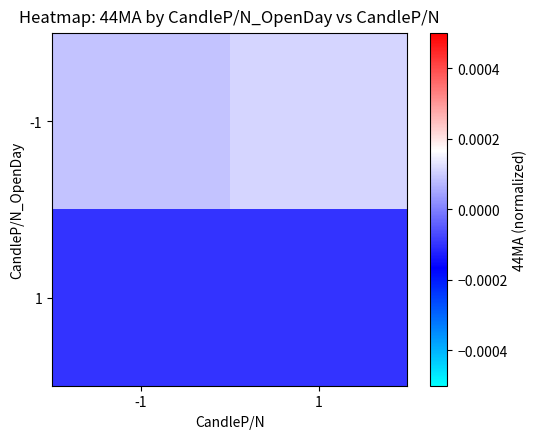

At 1, list the series in order from smallest to largest.

1, -1